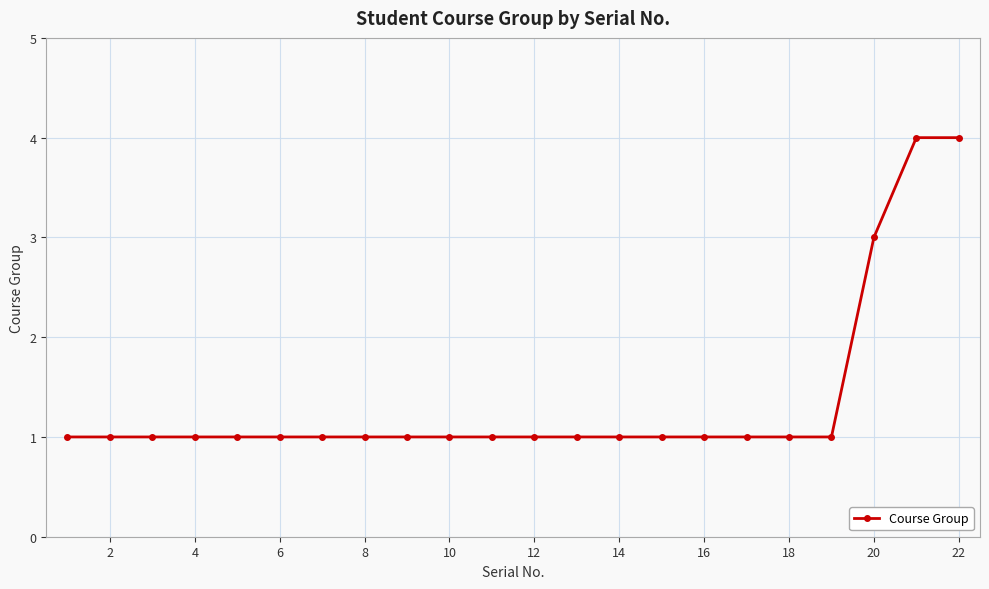

What is the sum of all values?

30